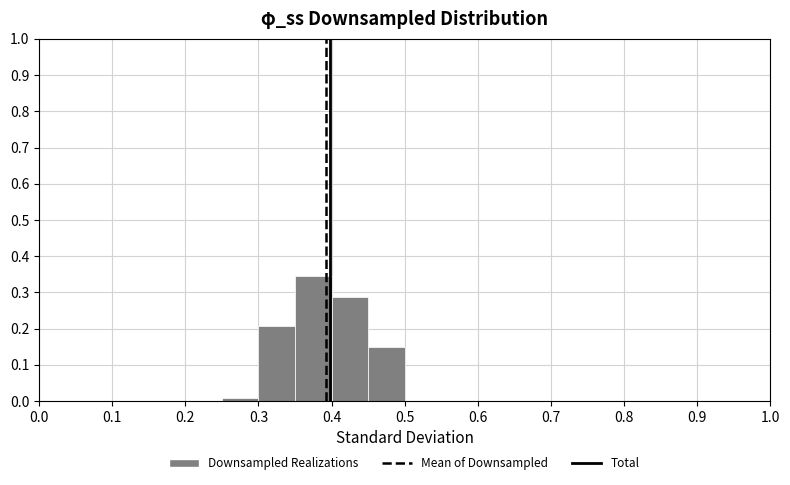

What is the height of the bar covering 0.35 to 0.40 on the x-axis? The values are not printed on the chart, so give them approximately, as read against the axis.

0.35